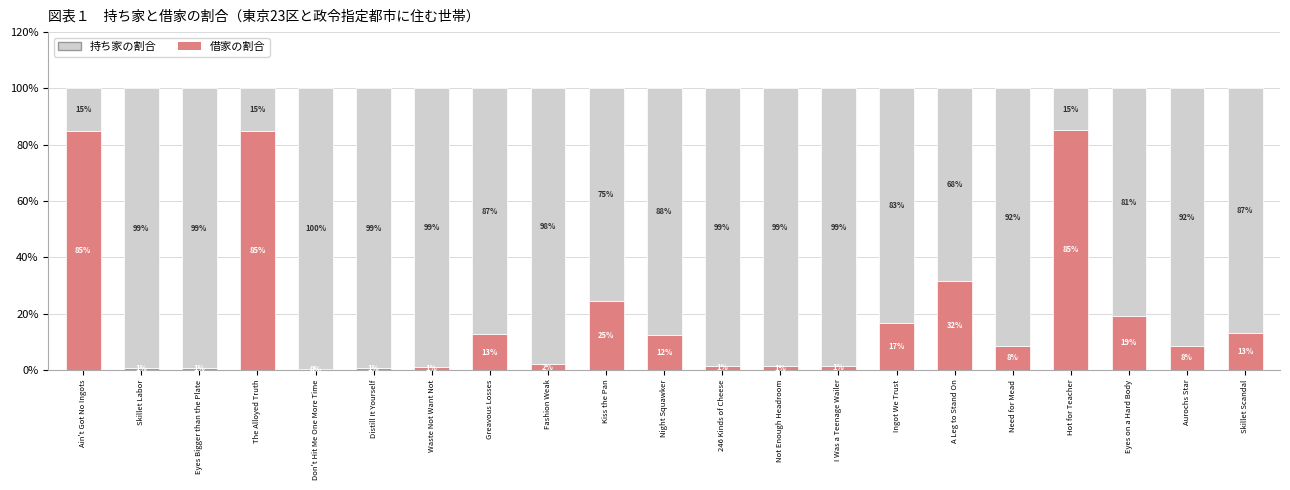

What is the total value across all series at Night Squawker?

100.0